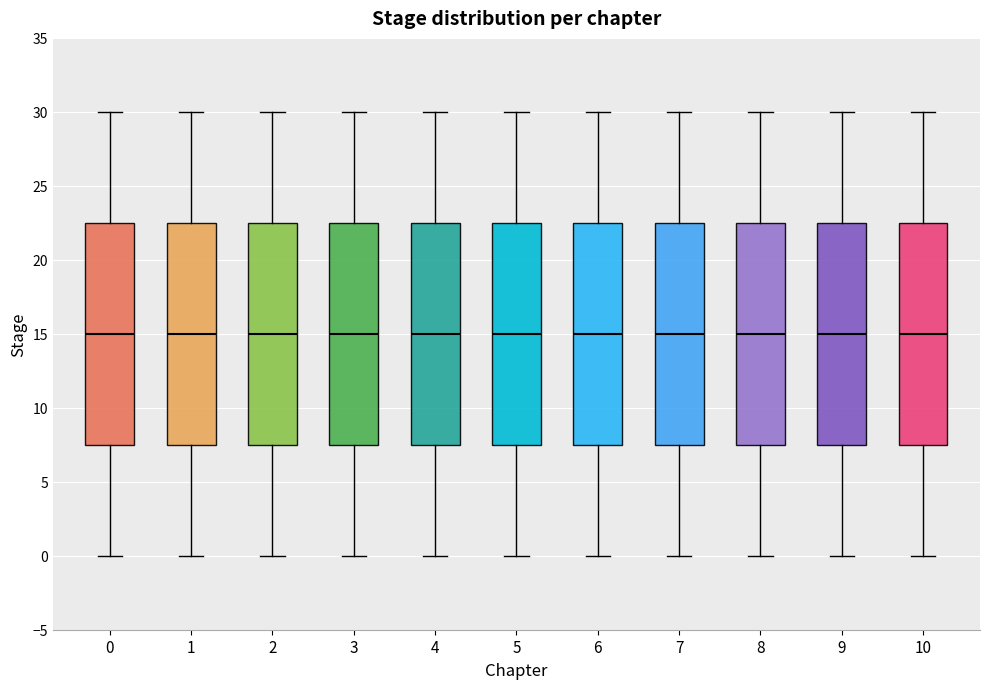

Reading left to right, transcribe this box plot: for each box, give where its median line is, the range the box spans, and where its two whiskers end, as read against the y-axis. The values are not printed on the chart, so give them approximately, as read against the axis.

0: median 15.0, box 7.5 to 22.5, whiskers 0.0 to 30.0
1: median 15.0, box 7.5 to 22.5, whiskers 0.0 to 30.0
2: median 15.0, box 7.5 to 22.5, whiskers 0.0 to 30.0
3: median 15.0, box 7.5 to 22.5, whiskers 0.0 to 30.0
4: median 15.0, box 7.5 to 22.5, whiskers 0.0 to 30.0
5: median 15.0, box 7.5 to 22.5, whiskers 0.0 to 30.0
6: median 15.0, box 7.5 to 22.5, whiskers 0.0 to 30.0
7: median 15.0, box 7.5 to 22.5, whiskers 0.0 to 30.0
8: median 15.0, box 7.5 to 22.5, whiskers 0.0 to 30.0
9: median 15.0, box 7.5 to 22.5, whiskers 0.0 to 30.0
10: median 15.0, box 7.5 to 22.5, whiskers 0.0 to 30.0